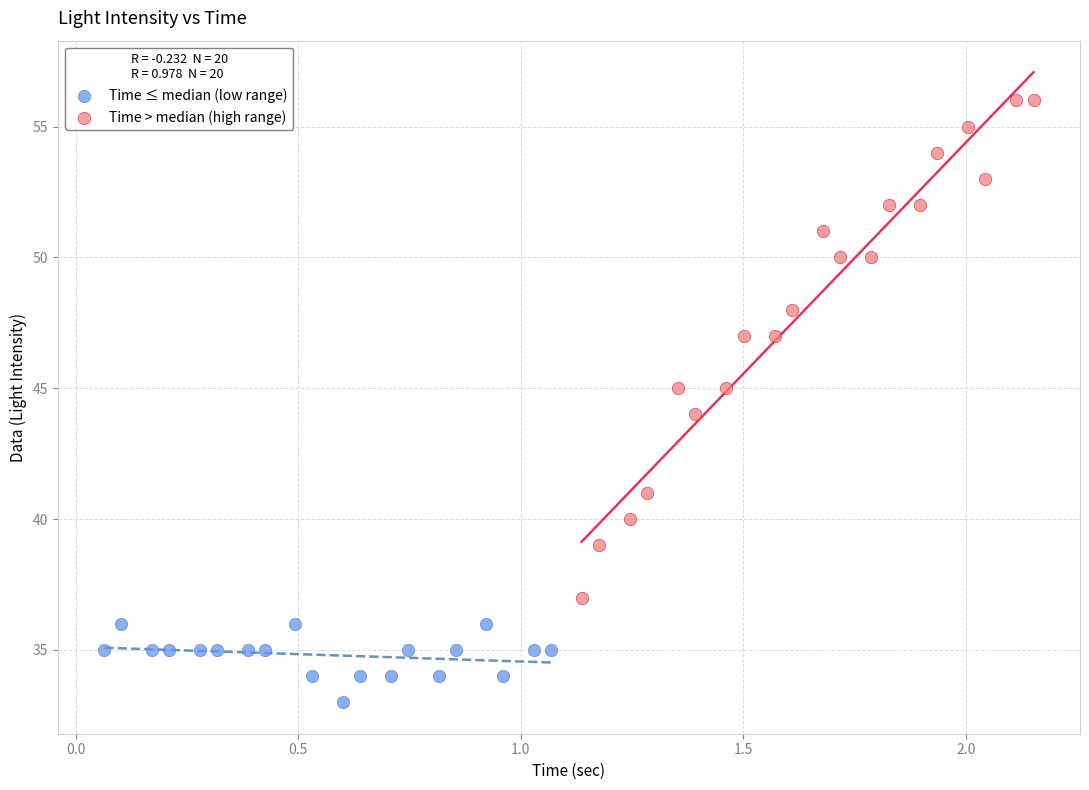

Which series has the largest Y range (max minus min)?

Time > median (high range)